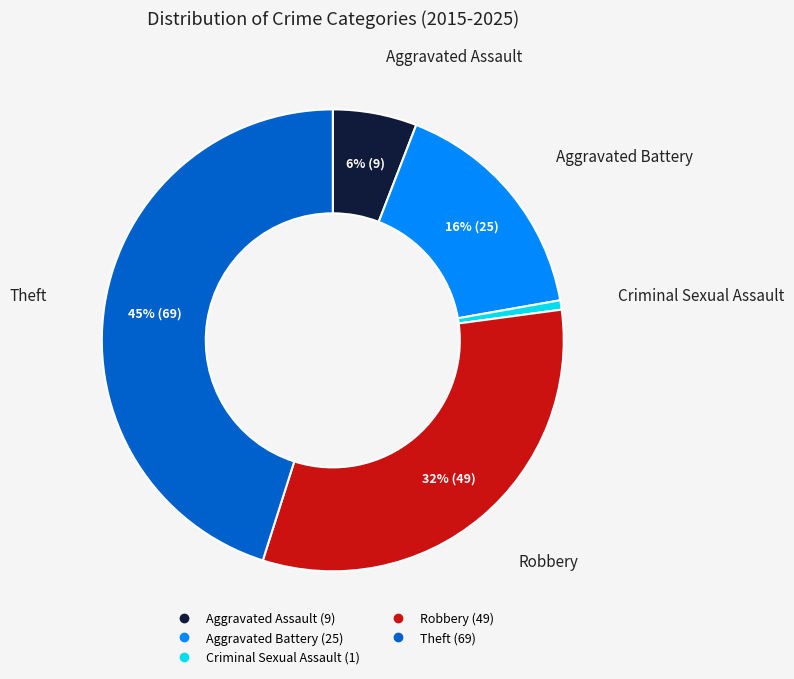

How many segments does this pie chart have?

5